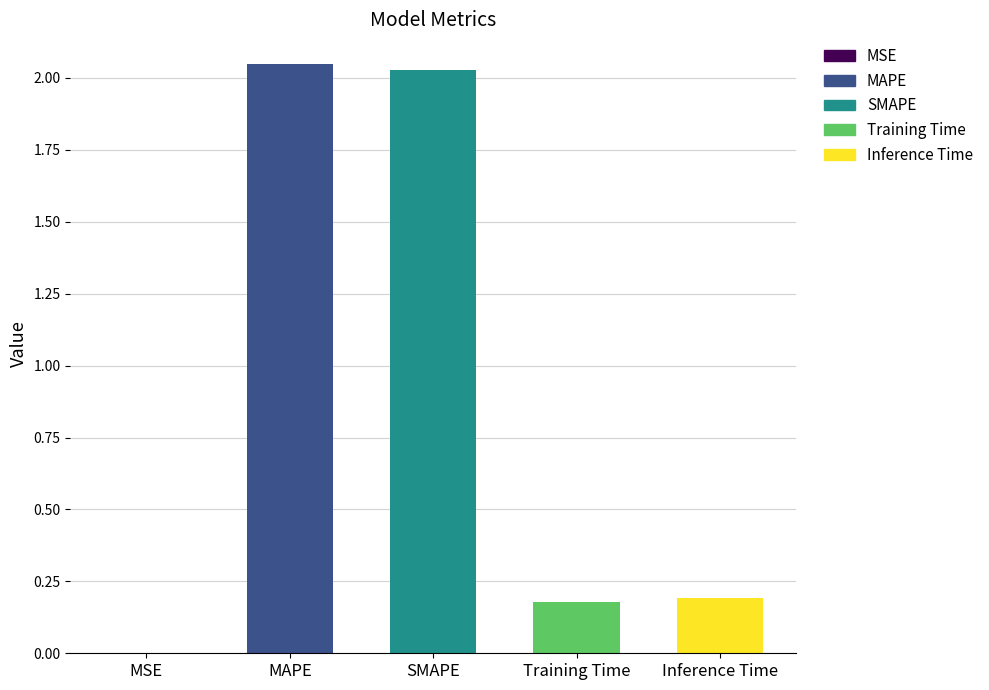

What is the label of the 1st bar from the left?

MSE